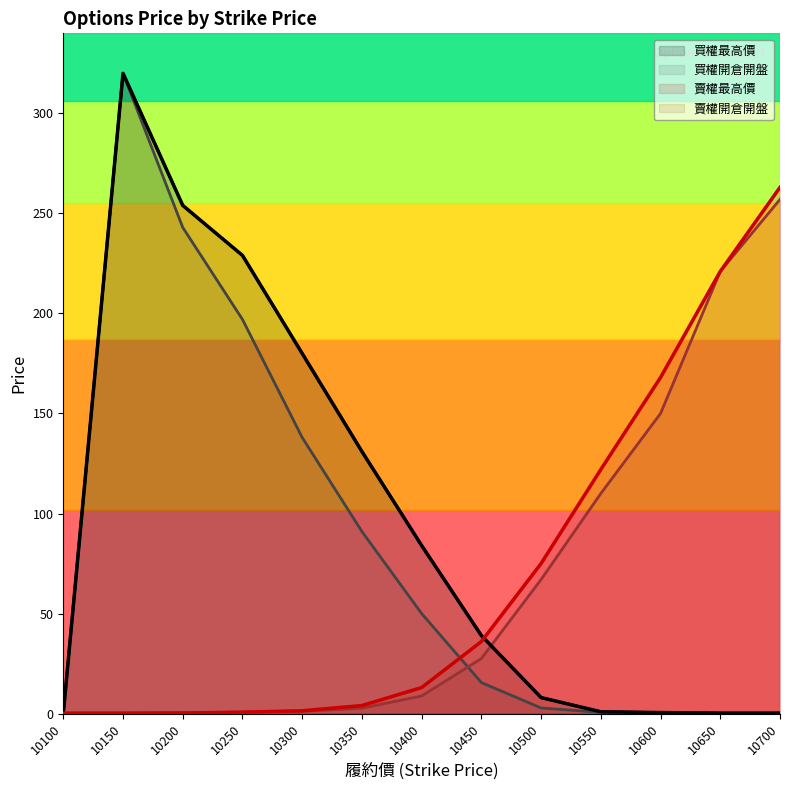

What are all the series names shown in the legend?

買權最高價, 買權開倉開盤, 賣權最高價, 賣權開倉開盤